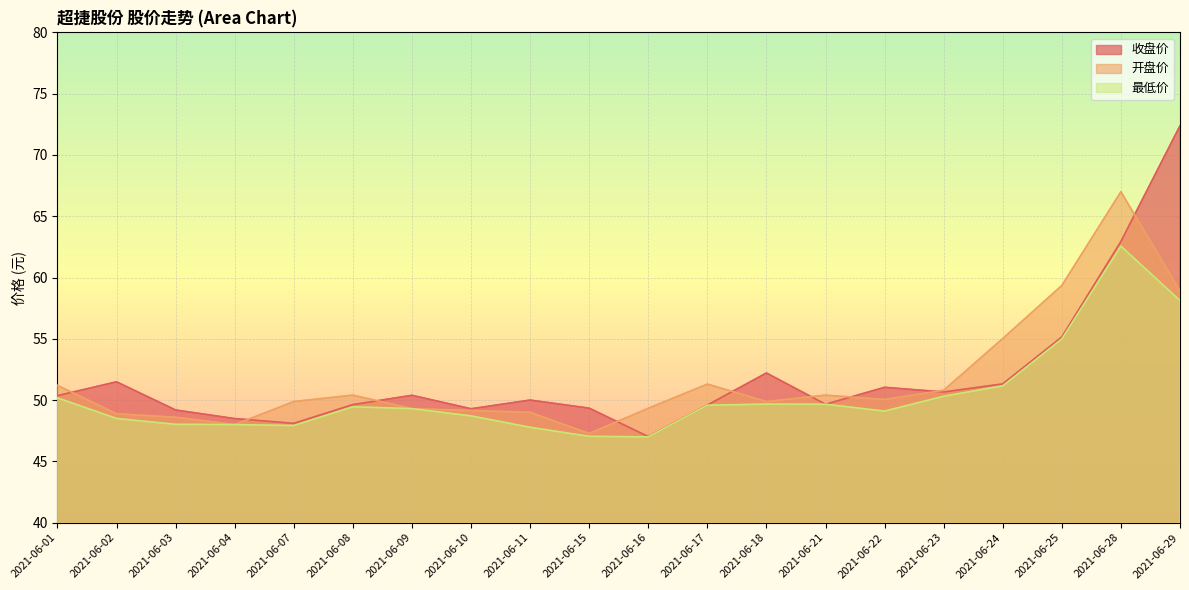

What is the difference between the maximum and minimum values in the 最低价 series?

15.6